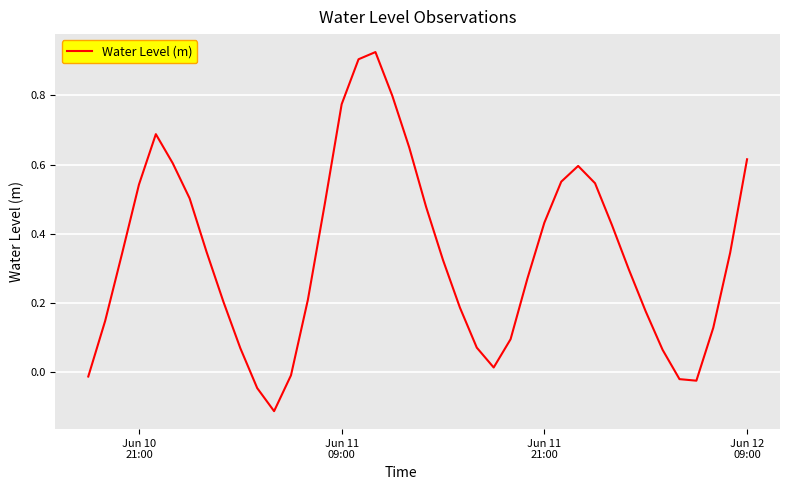

What is the difference between the maximum and minimum values?

1.0